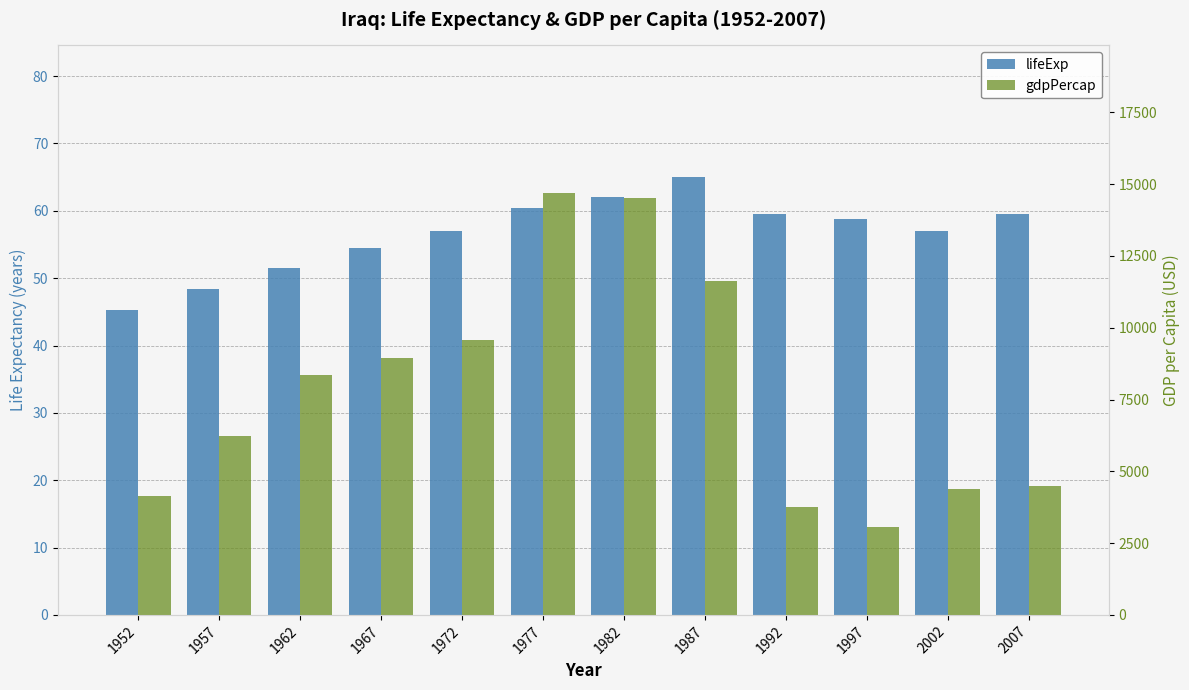

Is the value of lifeExp at 1962 greater than the value of gdpPercap at 1972?

No